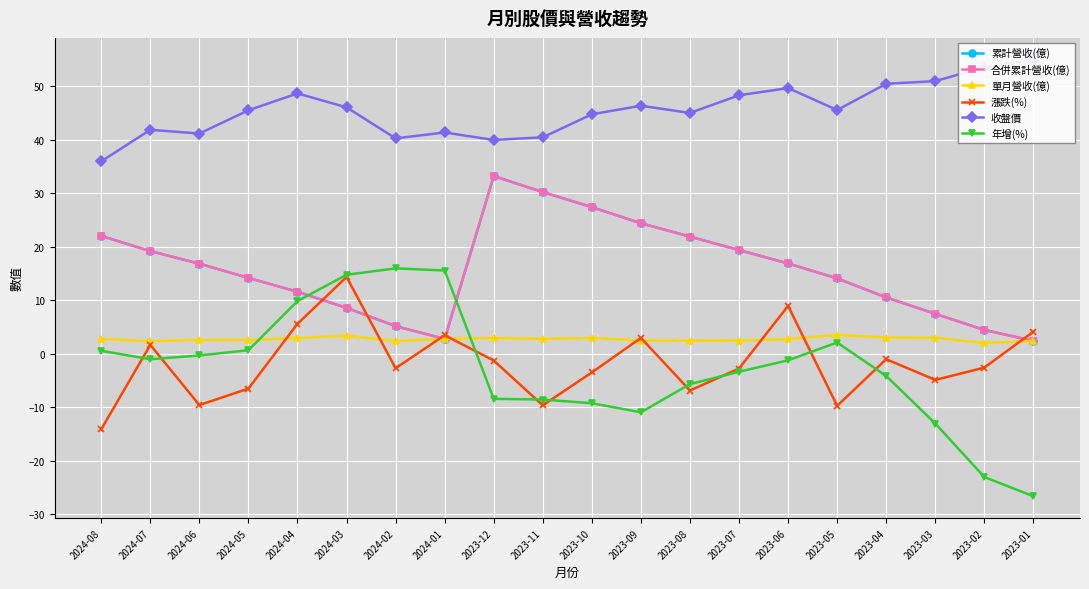

What is the difference between the maximum and minimum values in the 累計營收(億) series?

30.8